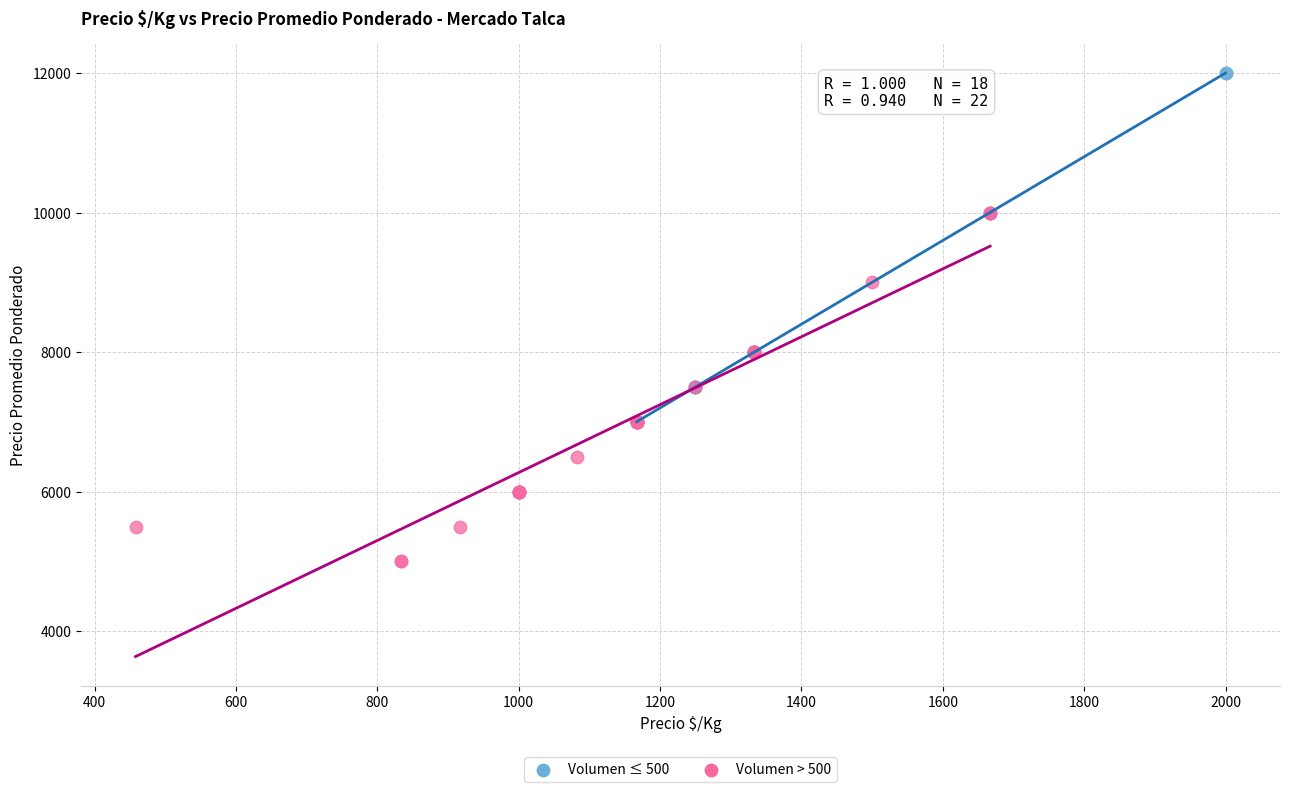

Which series contains the lowest Y value?

Volumen > 500